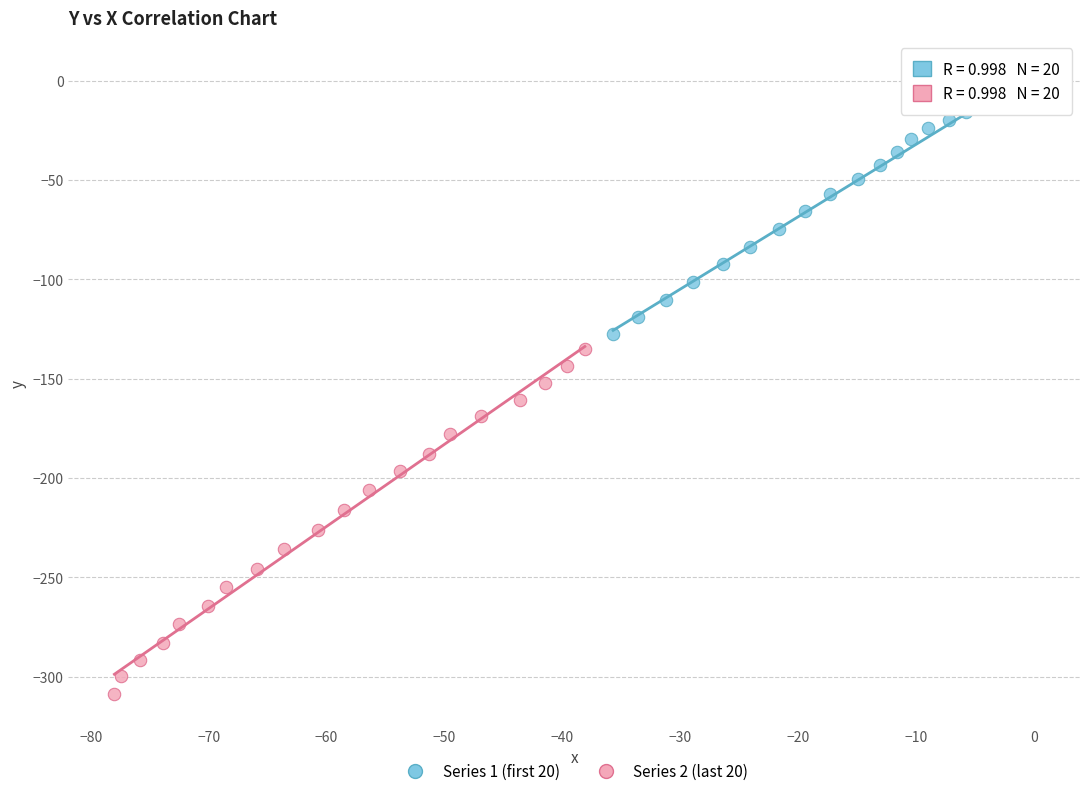

Which series has the widest spread of Y values?

Series 2 (last 20)